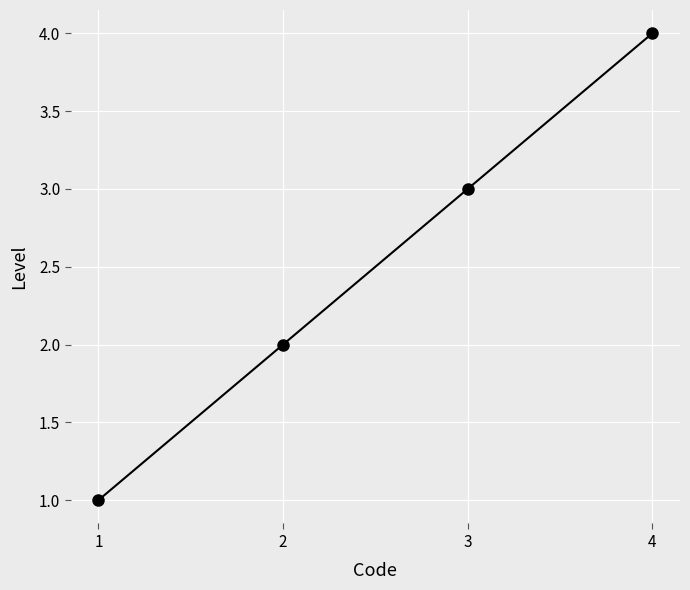

List the labels in order of value, largest first.

4, 3, 2, 1